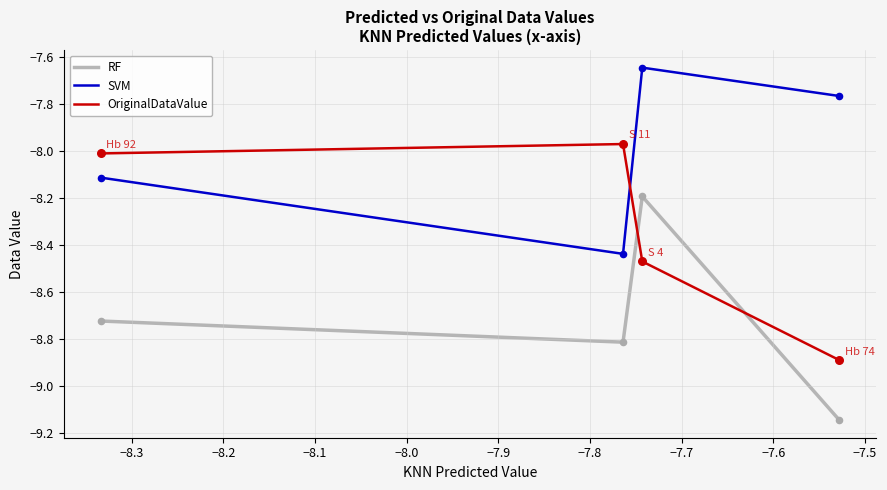

At how many categories does at least one series exceed -8?

3